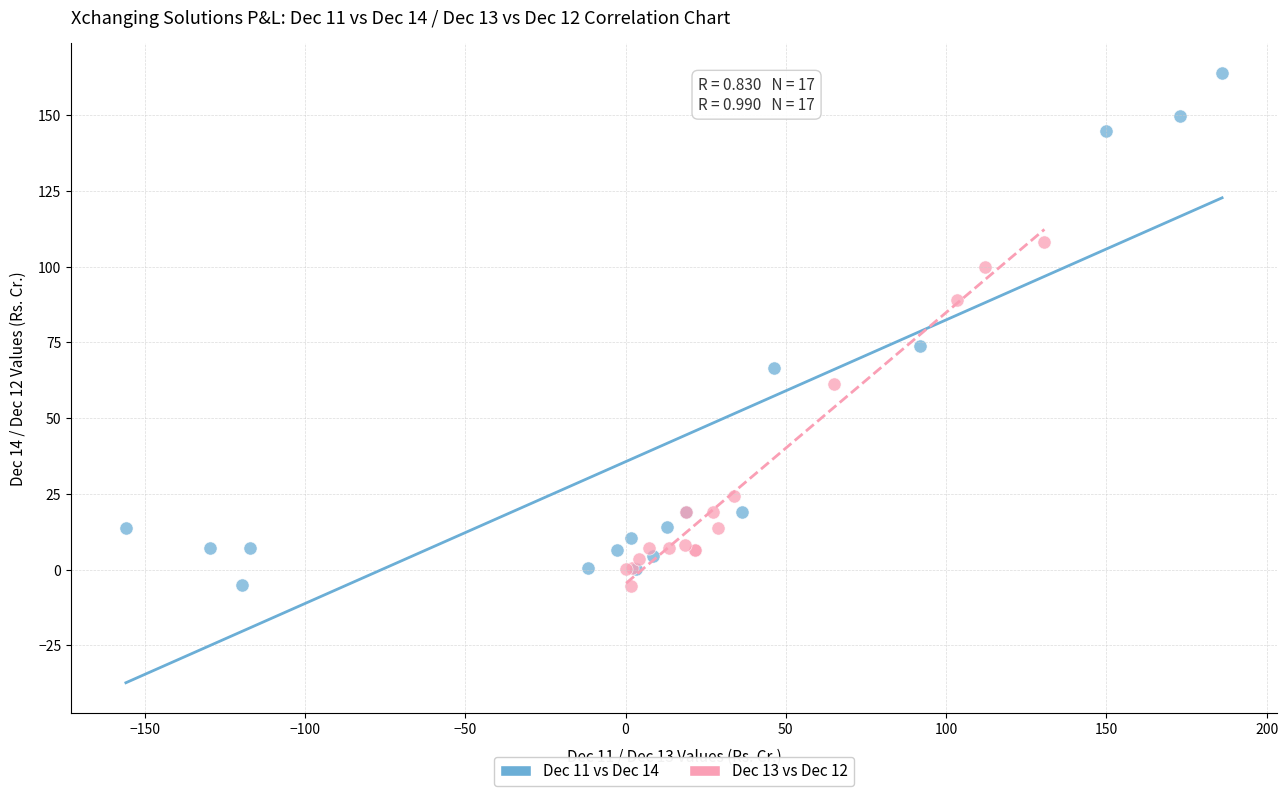

Which series has the widest spread of Y values?

Dec 11 vs Dec 14